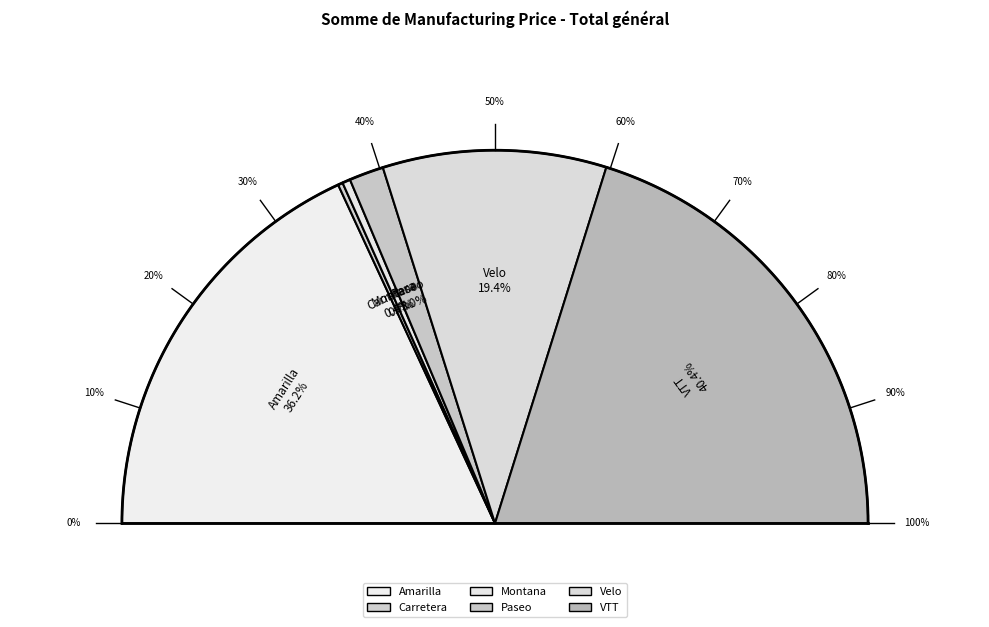

The Paseo slice represents 3% of the pie. True or false?

True